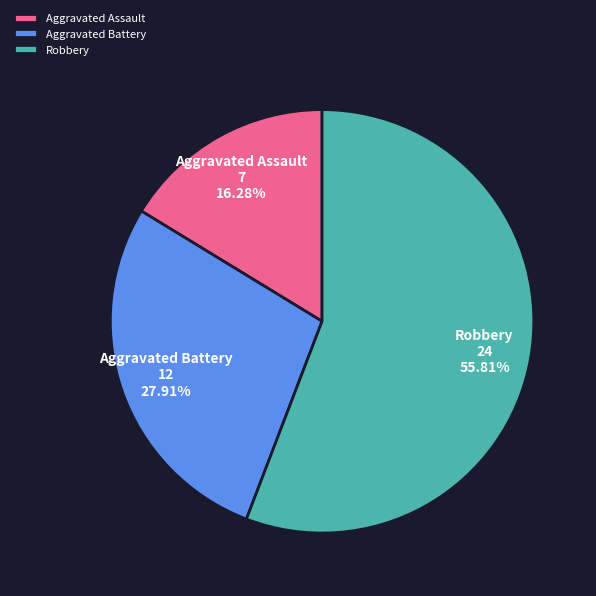

To the nearest percent, what percentage of the pie is Aggravated Battery?

28%